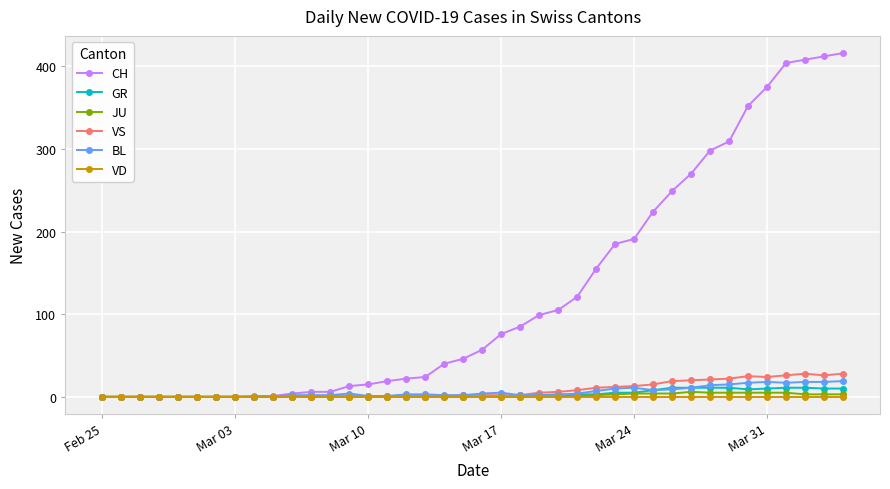

What is the maximum value for CH?

416